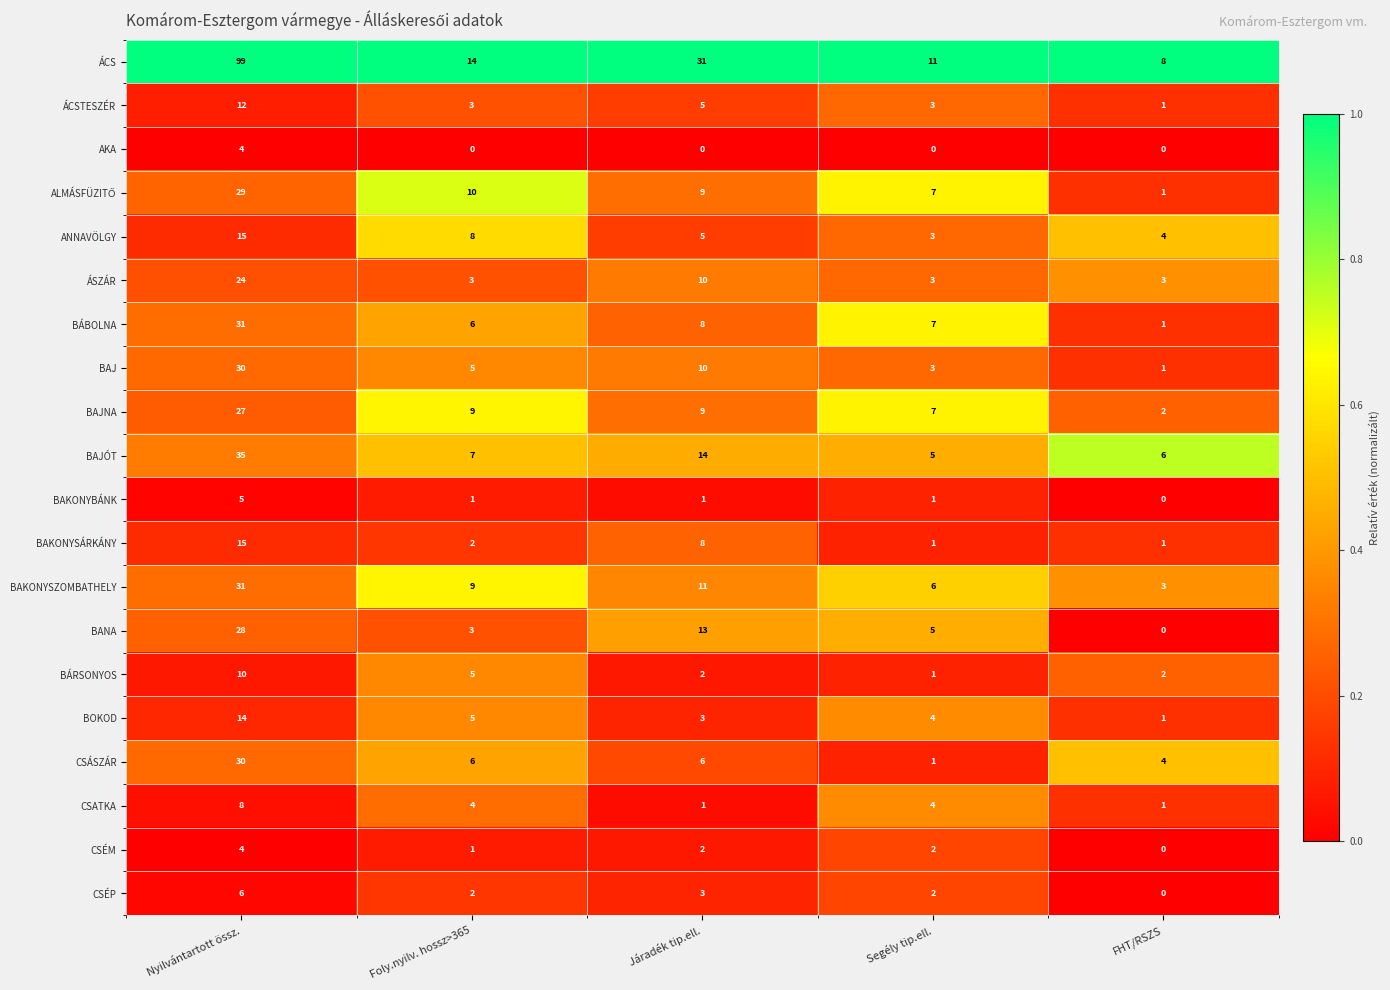

At how many categories does at least one series exceed 0?

5